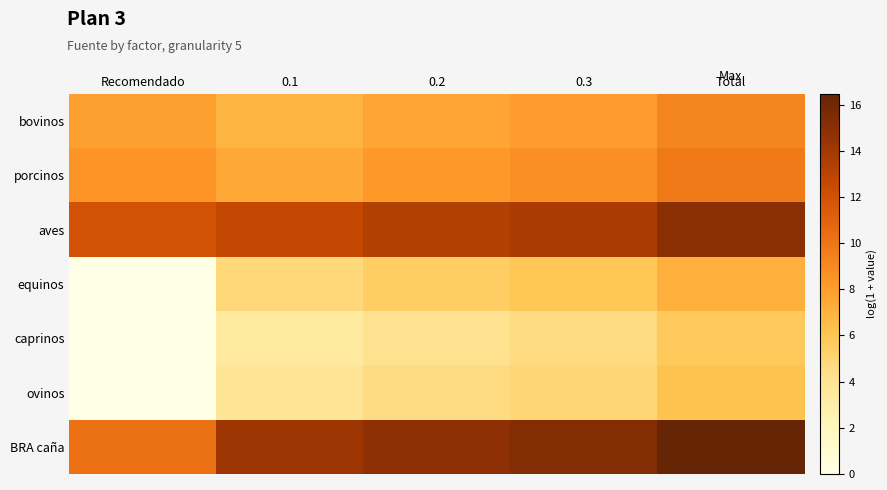

Which series has the widest spread of values?

equinos